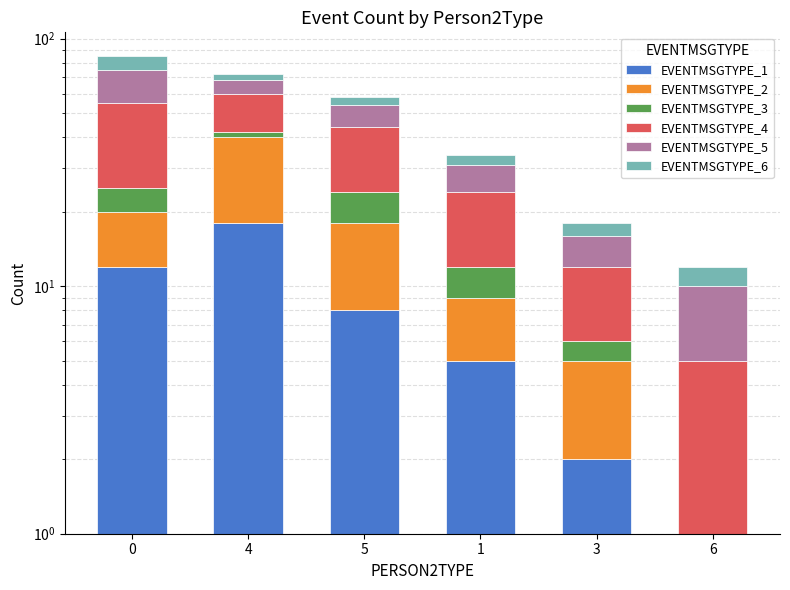

Rank the categories by EVENTMSGTYPE_4 value from highest to lowest.

0, 5, 4, 1, 3, 6